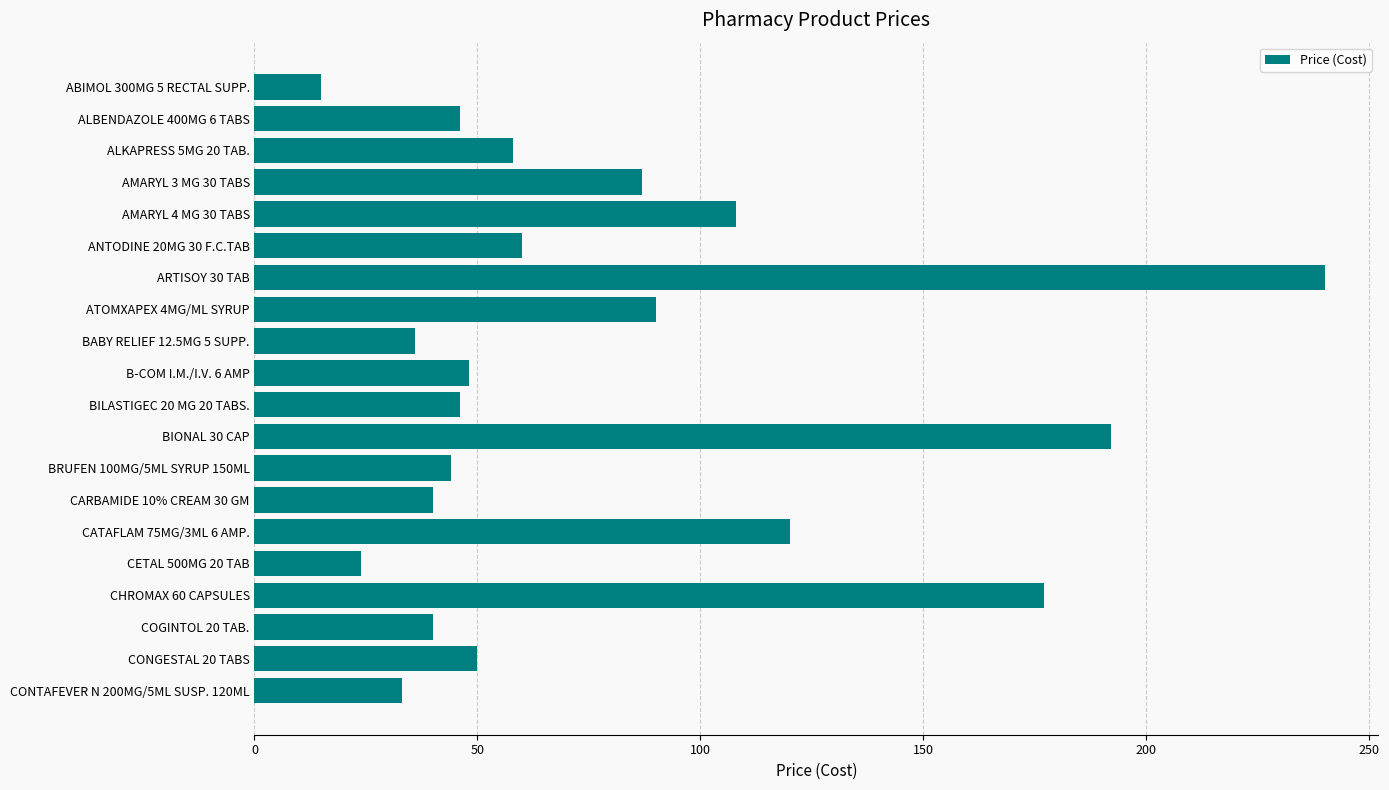

What is the change in value from ALBENDAZOLE 400MG 6 TABS to CATAFLAM 75MG/3ML 6 AMP.?

+74